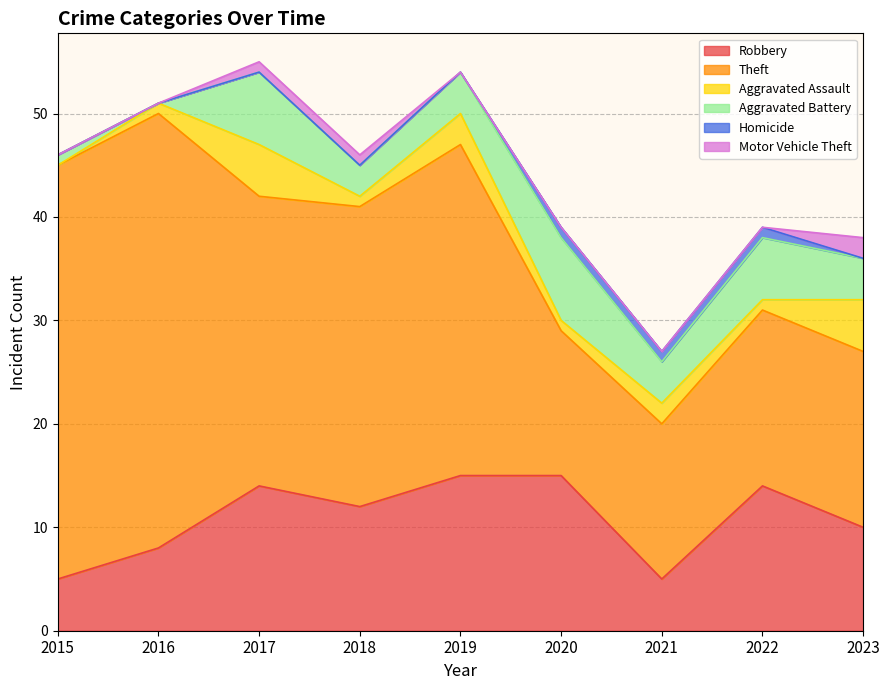

What is the average value of the Aggravated Assault series?

2